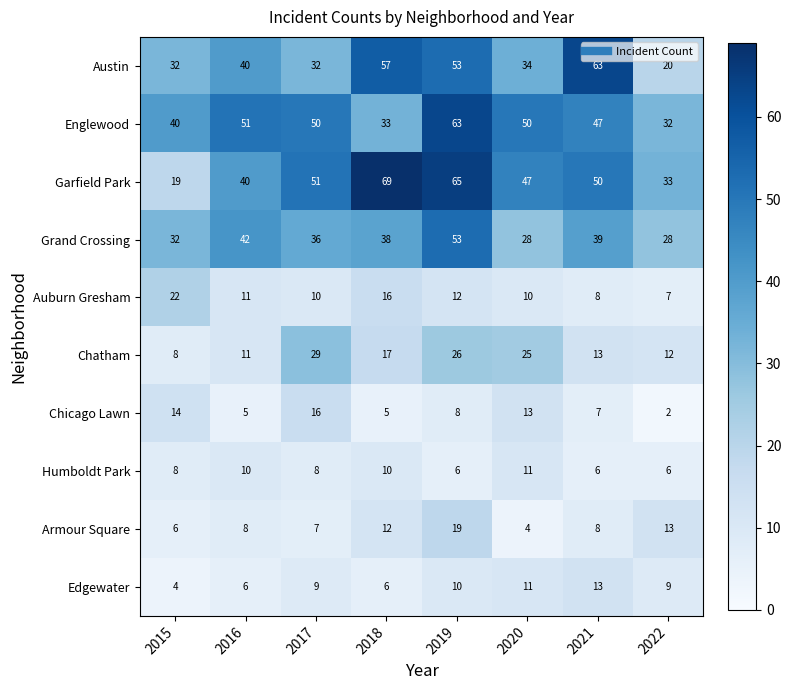

At which category is the sum across all series the highest?

2019